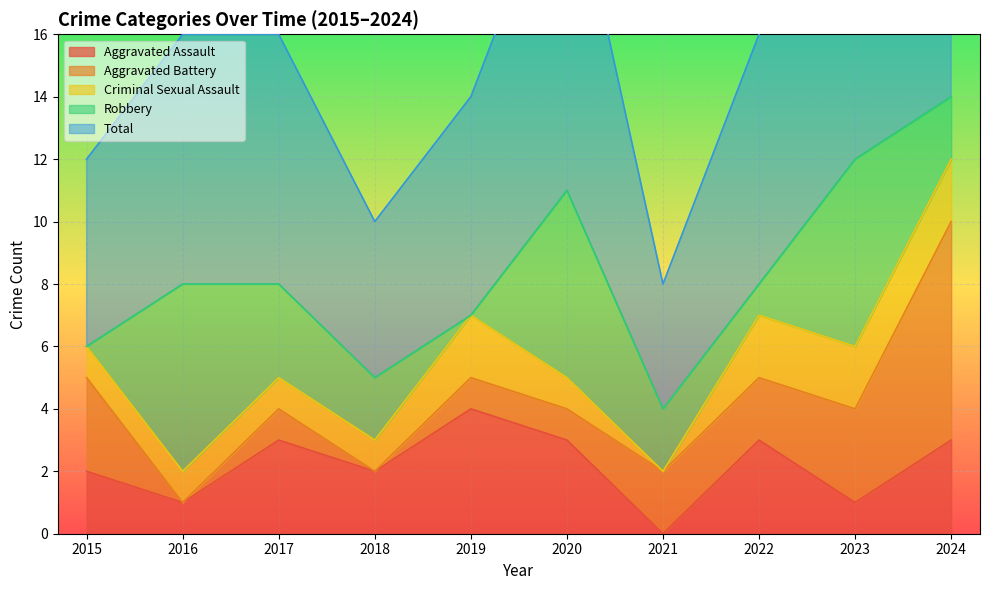

At which label is Robbery closest to 3?

2017